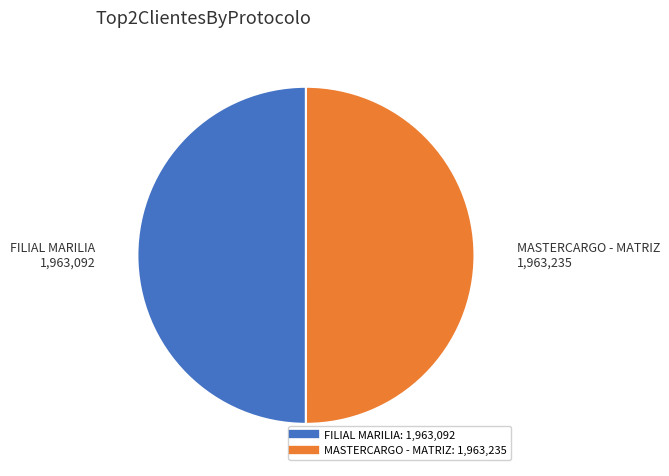

Is it true that MASTERCARGO - MATRIZ is 50% of the pie?

True